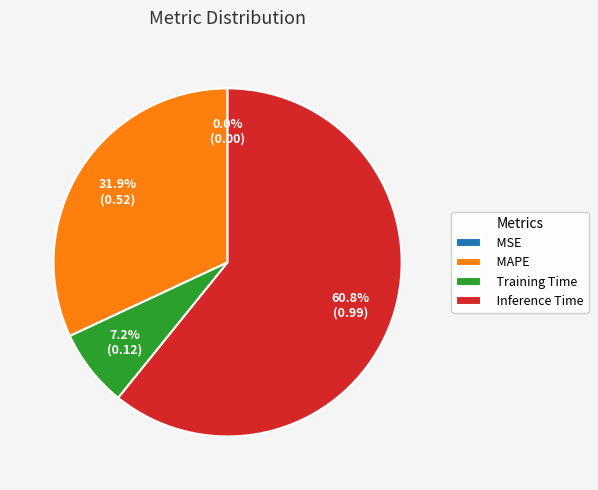

To the nearest percent, what is the average slice percentage?

25%